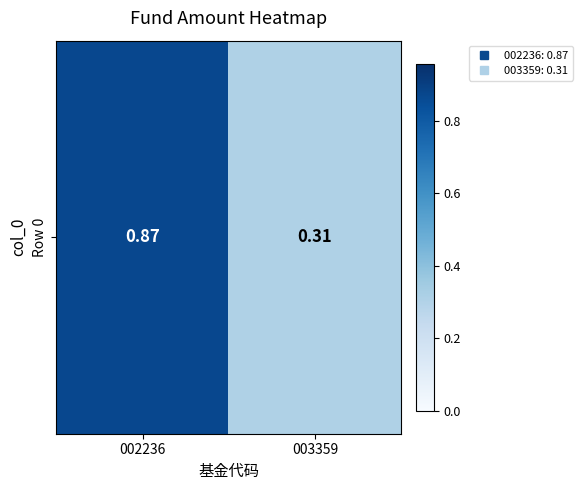

Which category has the lowest value across all series?

003359